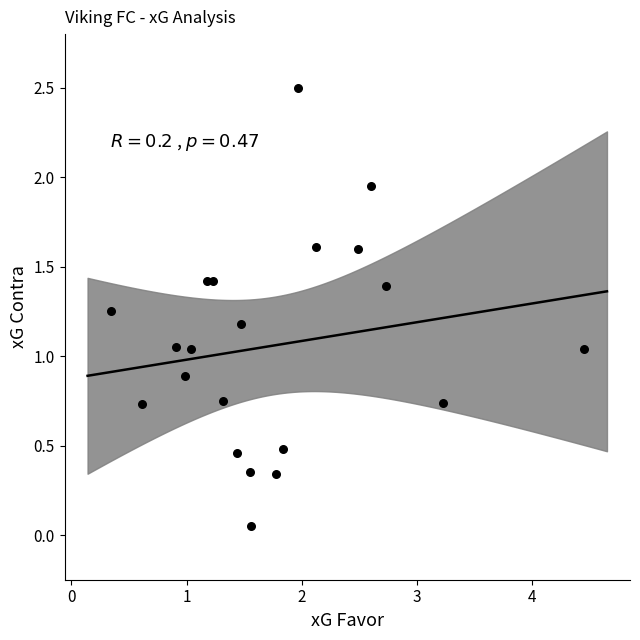

What is the range of X values (max minus min)?

4.1